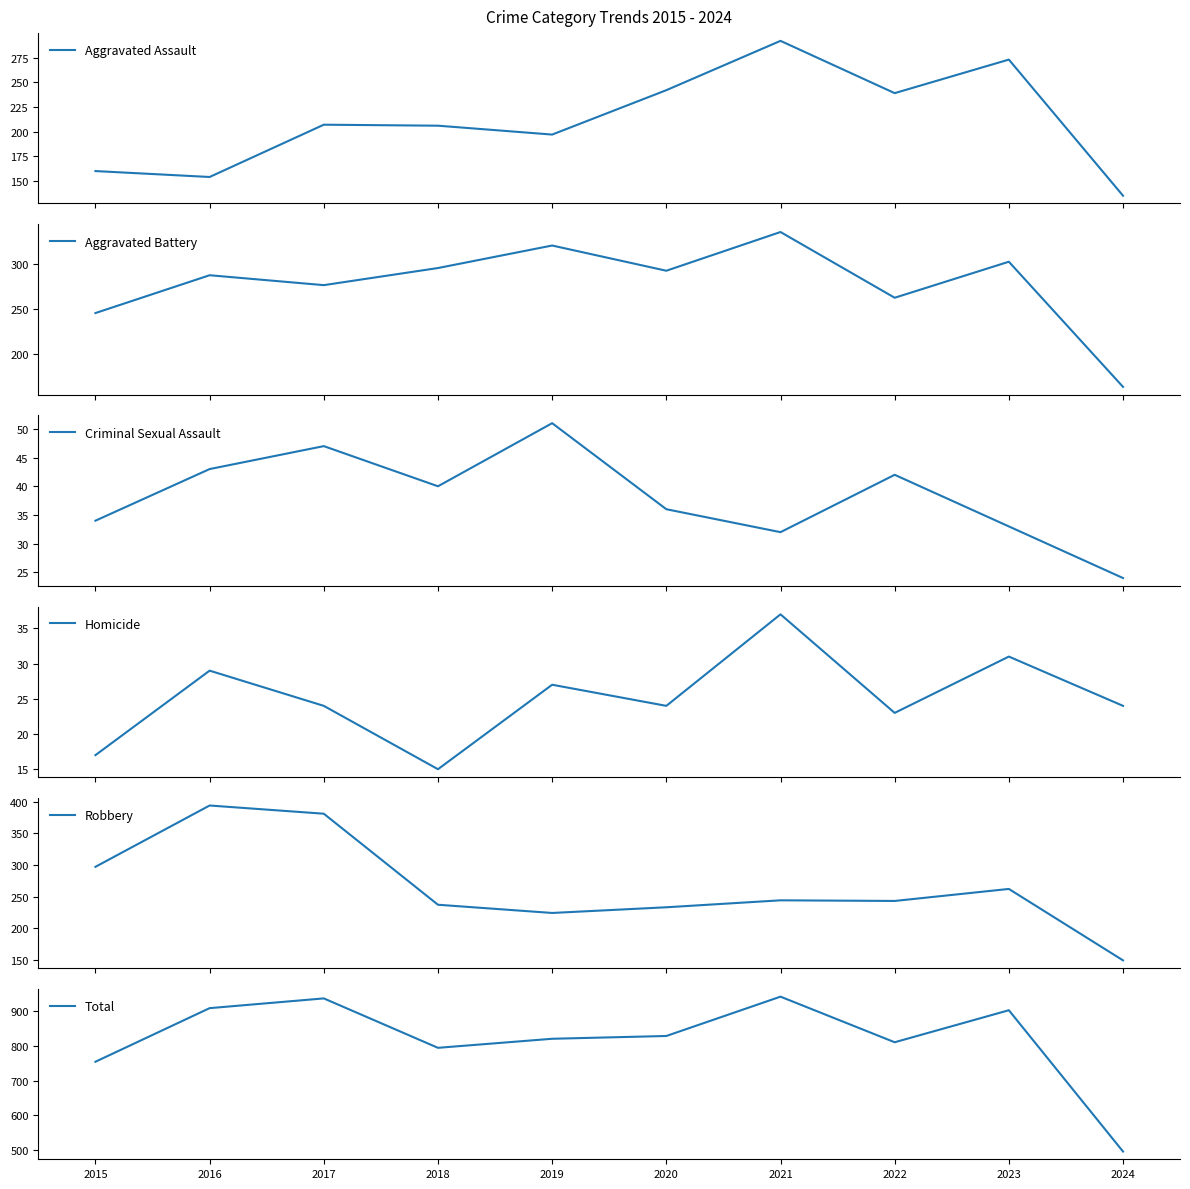

The value of Total at 2023 is 902. True or false?

True